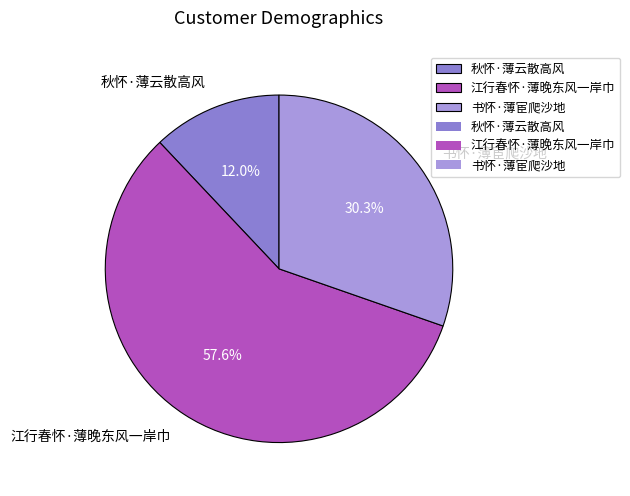

Which category has the biggest portion of the pie?

江行春怀·薄晚东风一岸巾